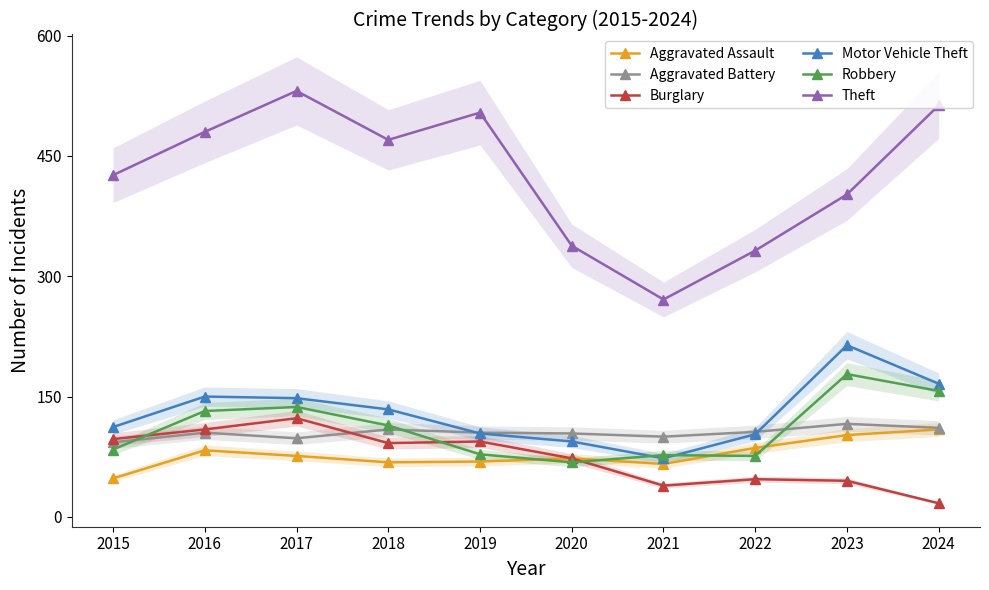

The Aggravated Battery series shows 104 at 2020. True or false?

True